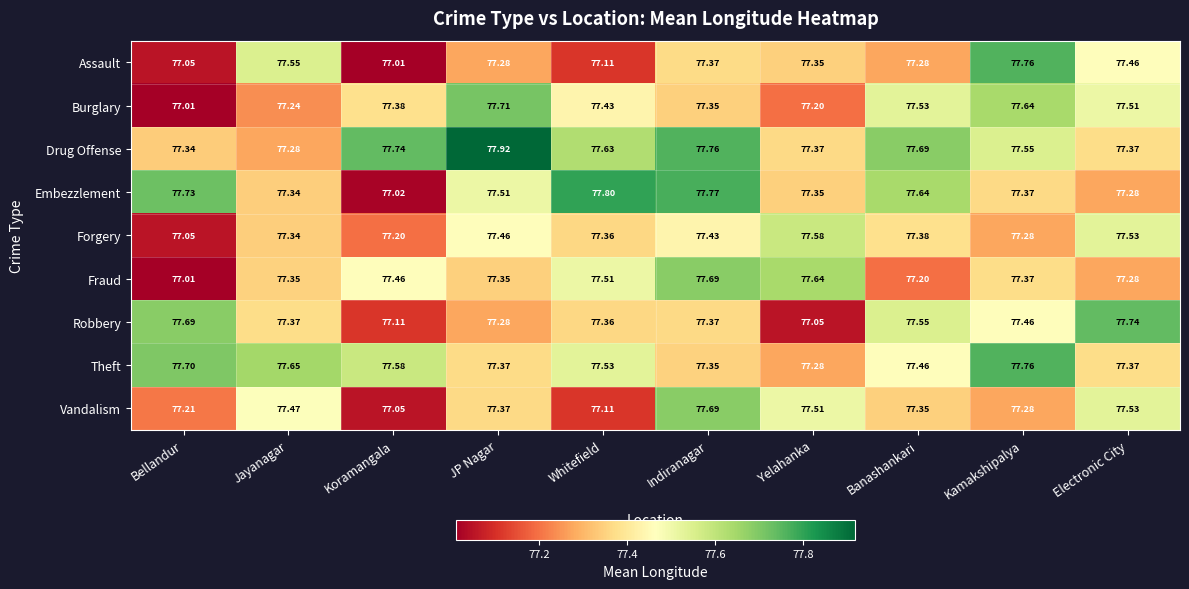

Where is Forgery nearest to the value 77?

Bellandur